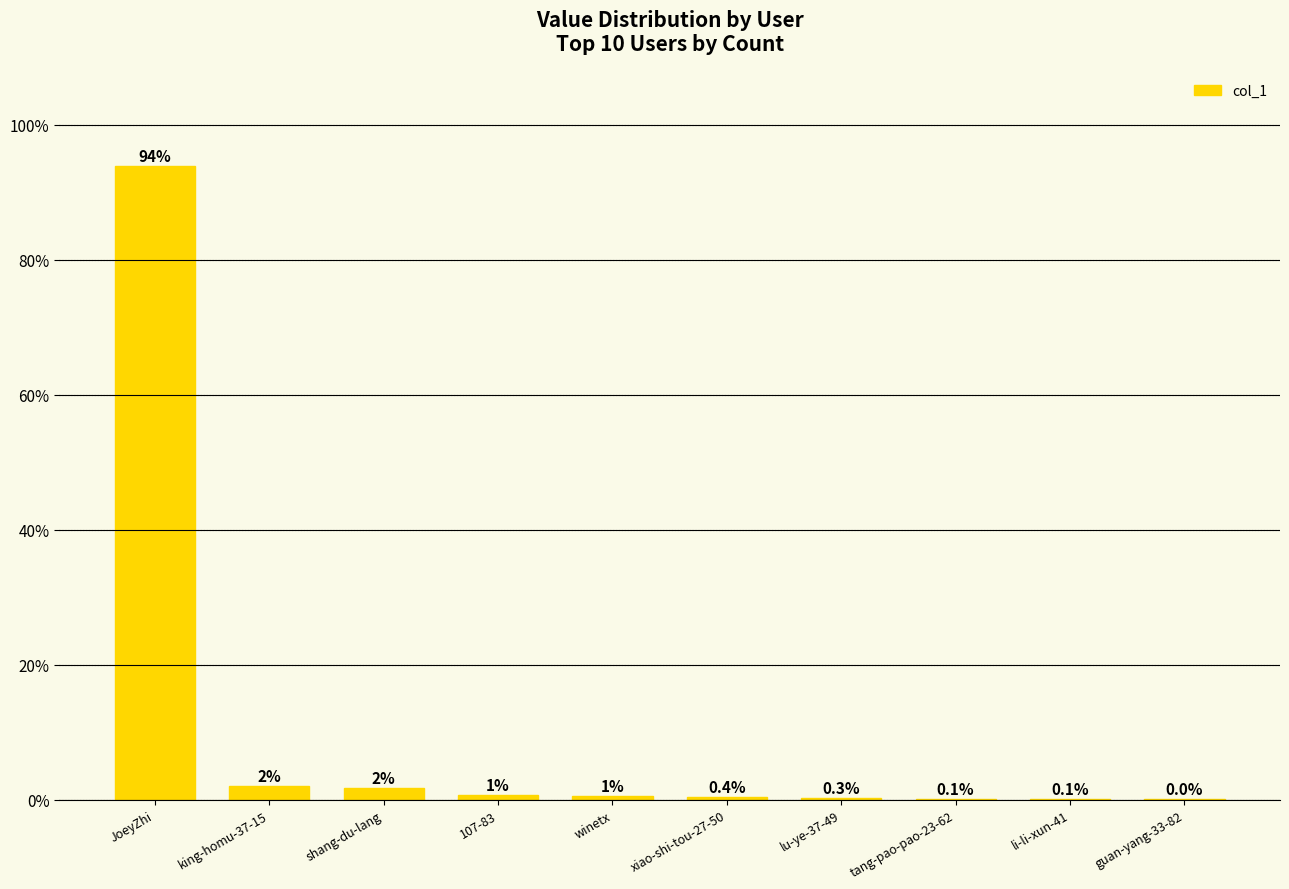

Read the value at lu-ye-37-49.

0.3